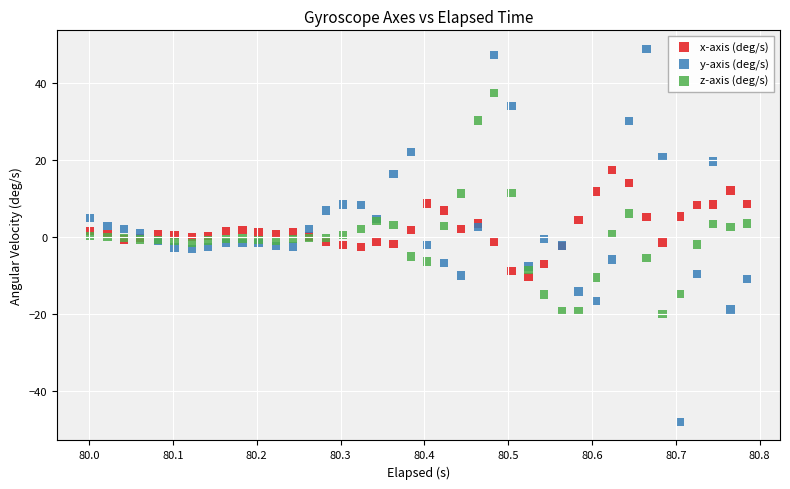

What are all the series names shown in the legend?

x-axis (deg/s), y-axis (deg/s), z-axis (deg/s)